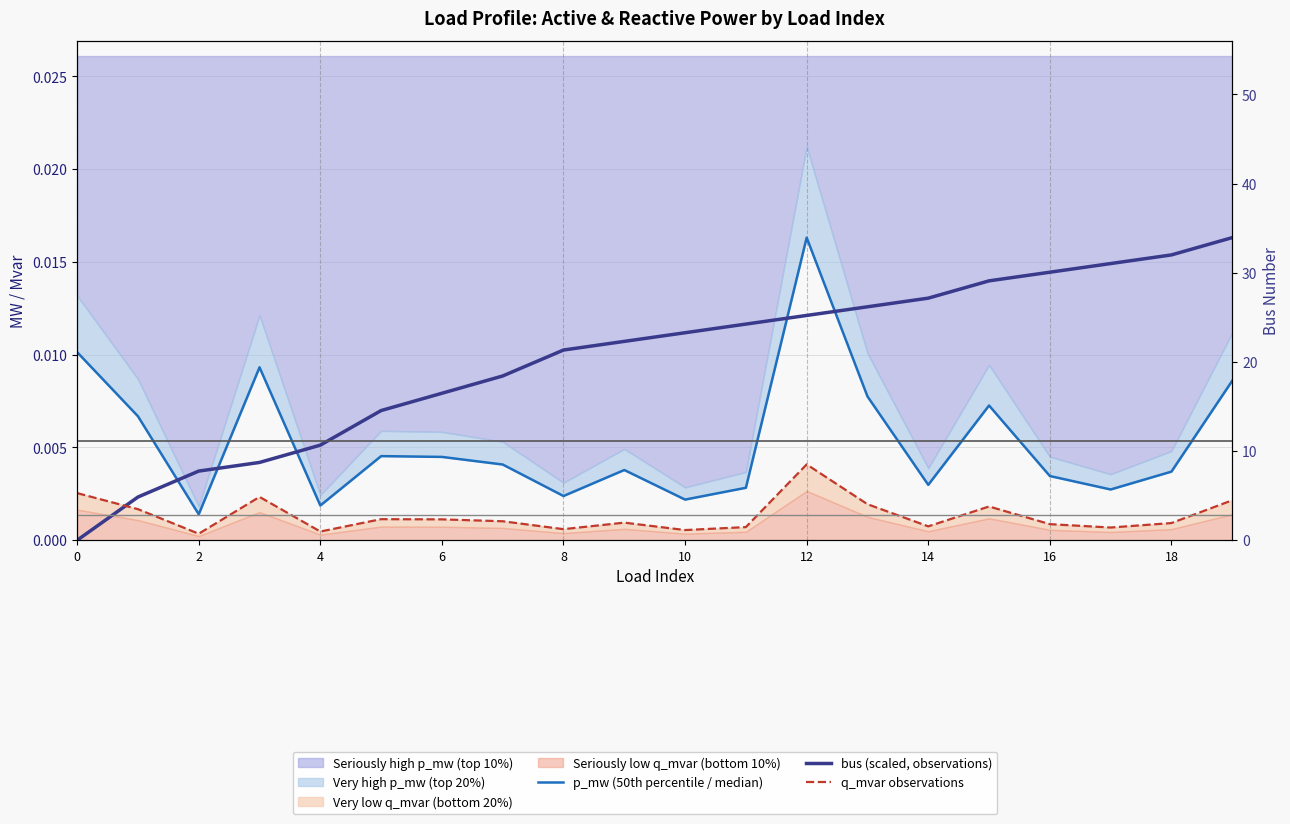

How many interior local peaks does the q_mvar observations series have?

5